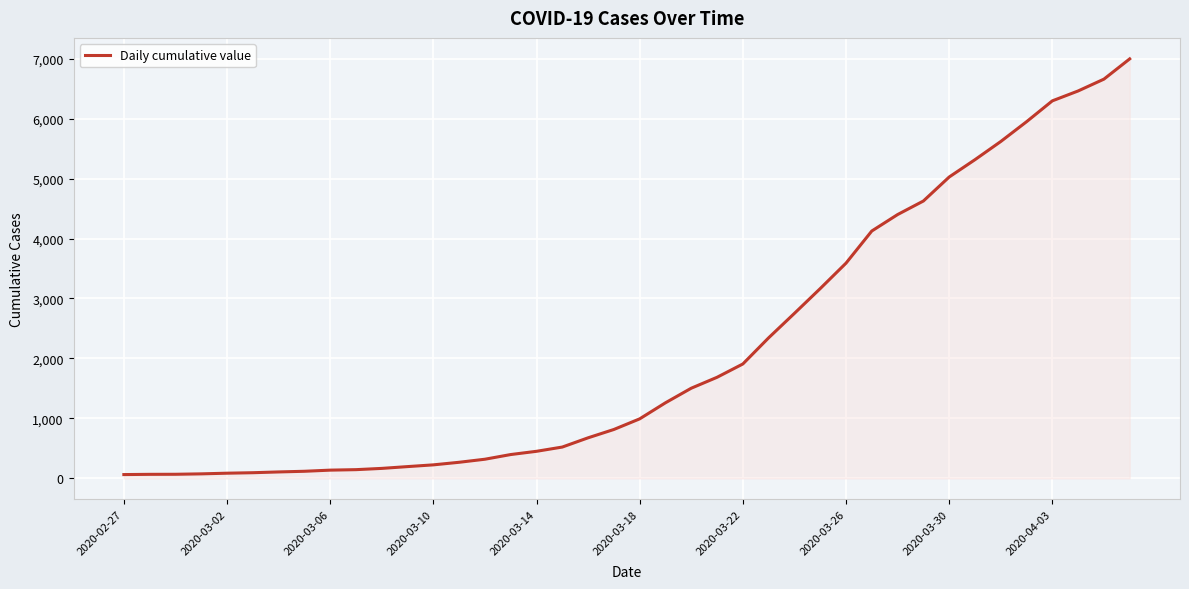

What is the maximum value shown in the chart?

6995